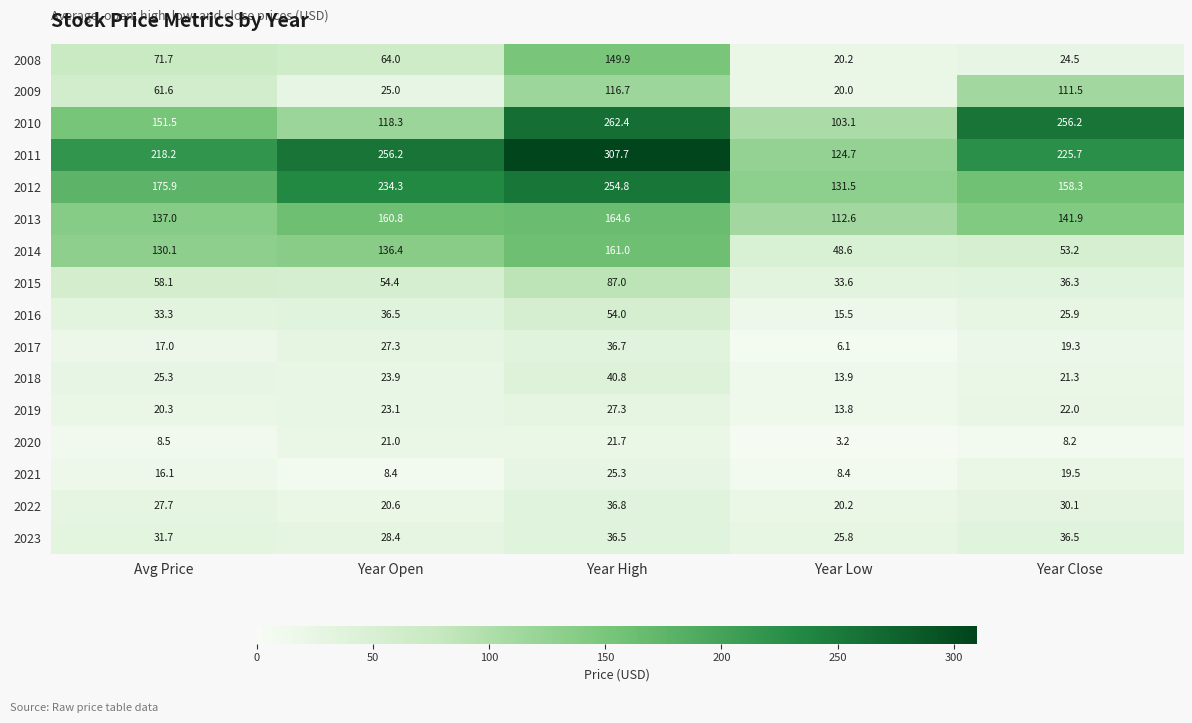

How many data points does each series have?

5